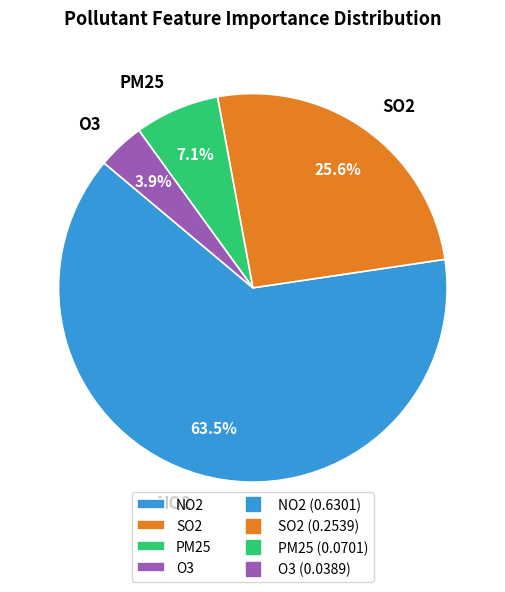

How many segments does this pie chart have?

4